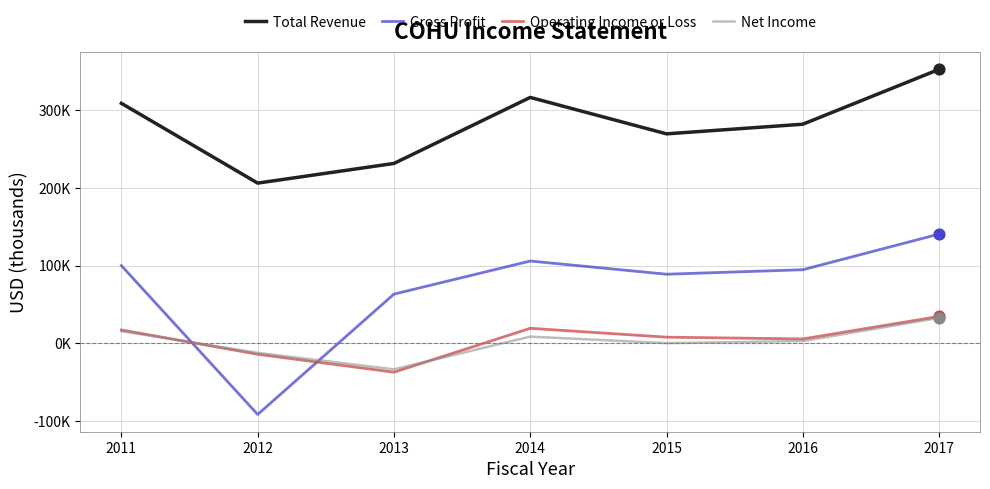

Which series has the largest total across all categories?

Total Revenue